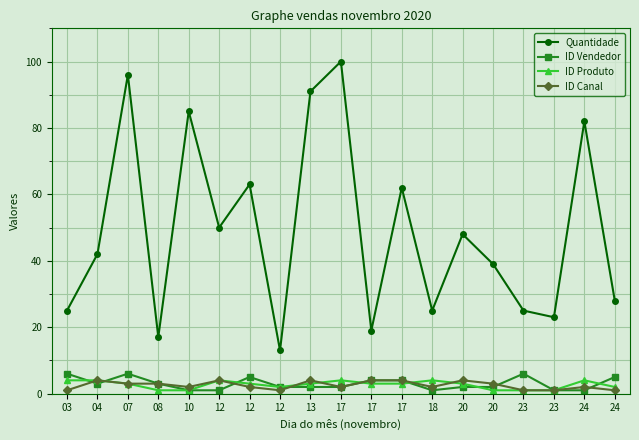

Rank the series by their maximum value, from lowest to highest.

ID Produto, ID Canal, ID Vendedor, Quantidade